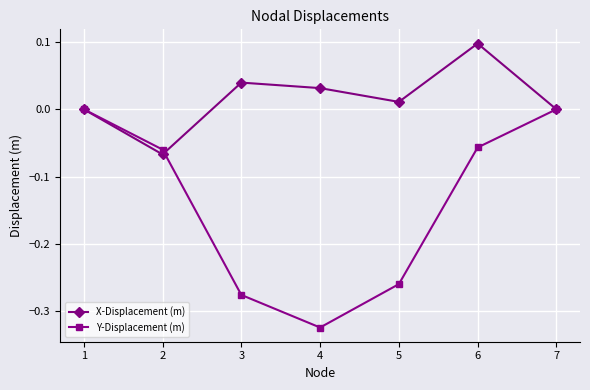

True or false: X-Displacement (m) has more than 0 points higher than both neighbors.

True